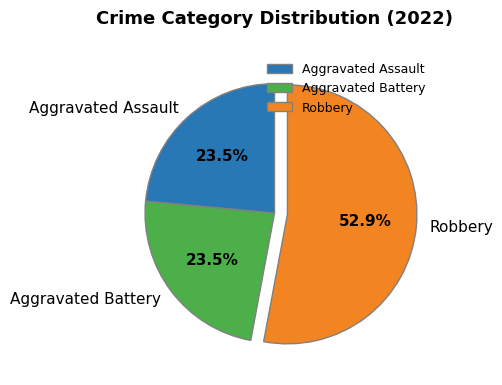

Which slice represents more than half of the pie?

Robbery